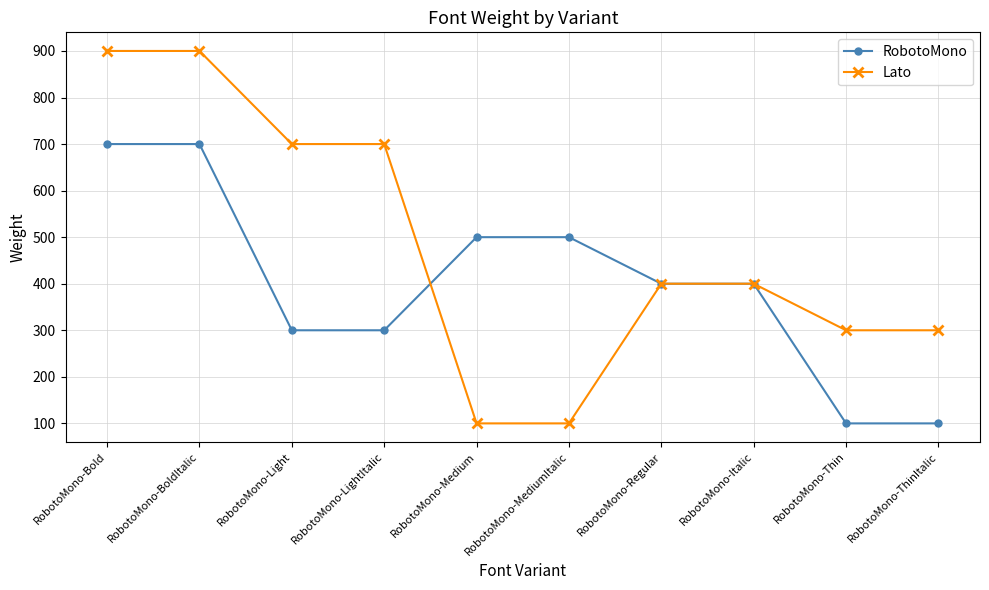

Reading right to left, what are all the values shown in this chart?

RobotoMono: 100	100	400	400	500	500	300	300	700	700
Lato: 300	300	400	400	100	100	700	700	900	900